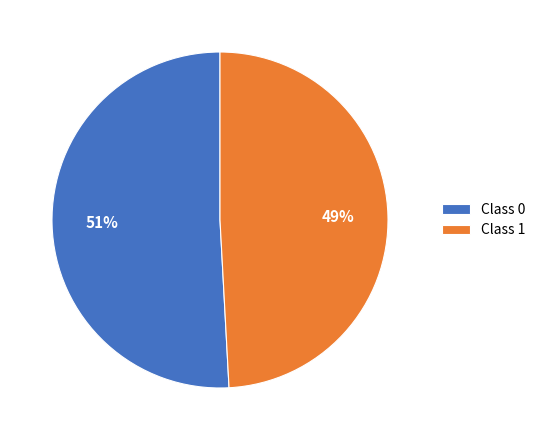

To the nearest percent, what is the average slice percentage?

50%